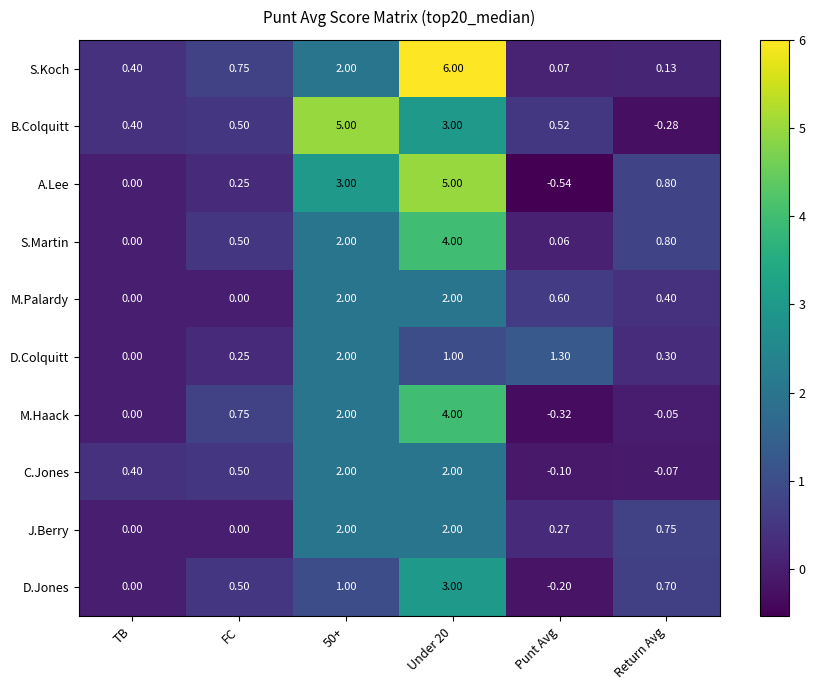

Which series has the largest range (max minus min)?

S.Koch